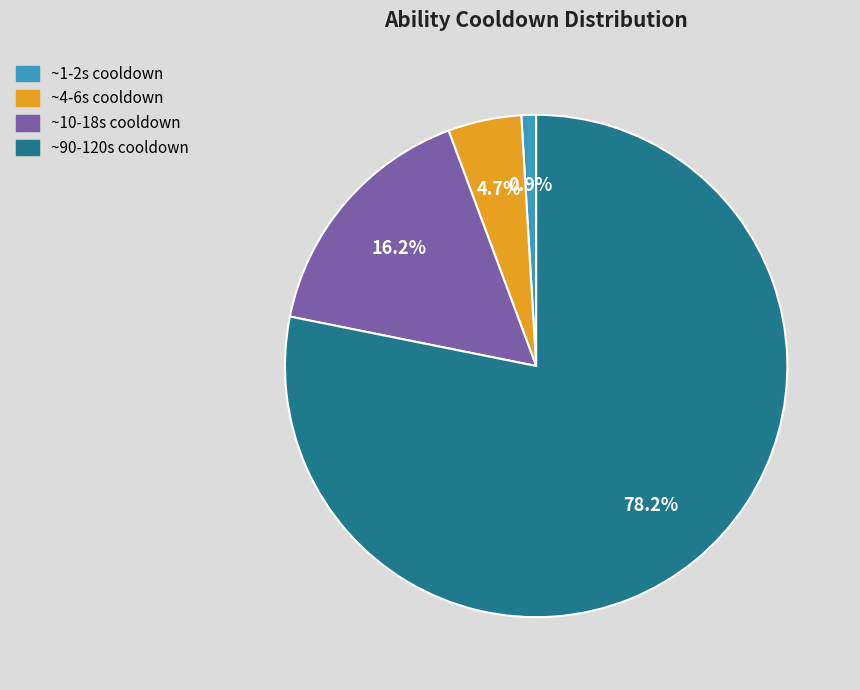

Rank the categories by value from lowest to highest.

~1-2s cooldown, ~4-6s cooldown, ~10-18s cooldown, ~90-120s cooldown